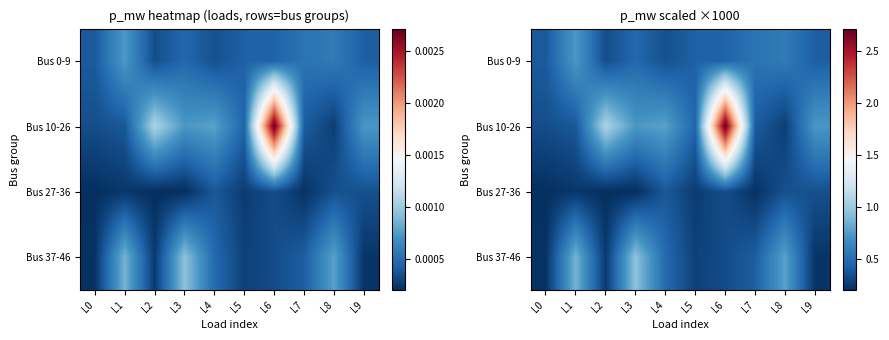

What is the minimum value for Bus 10-26?

0.3